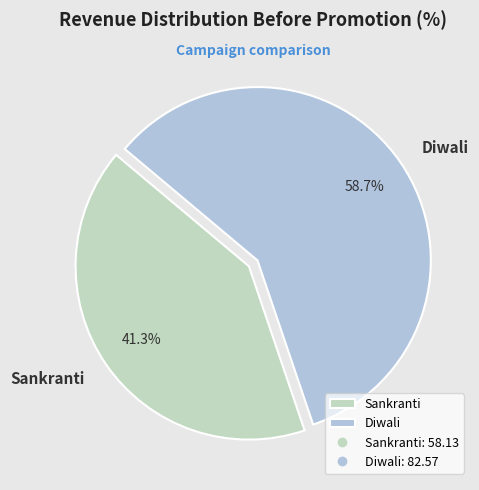

Rank the categories by value from highest to lowest.

Diwali, Sankranti